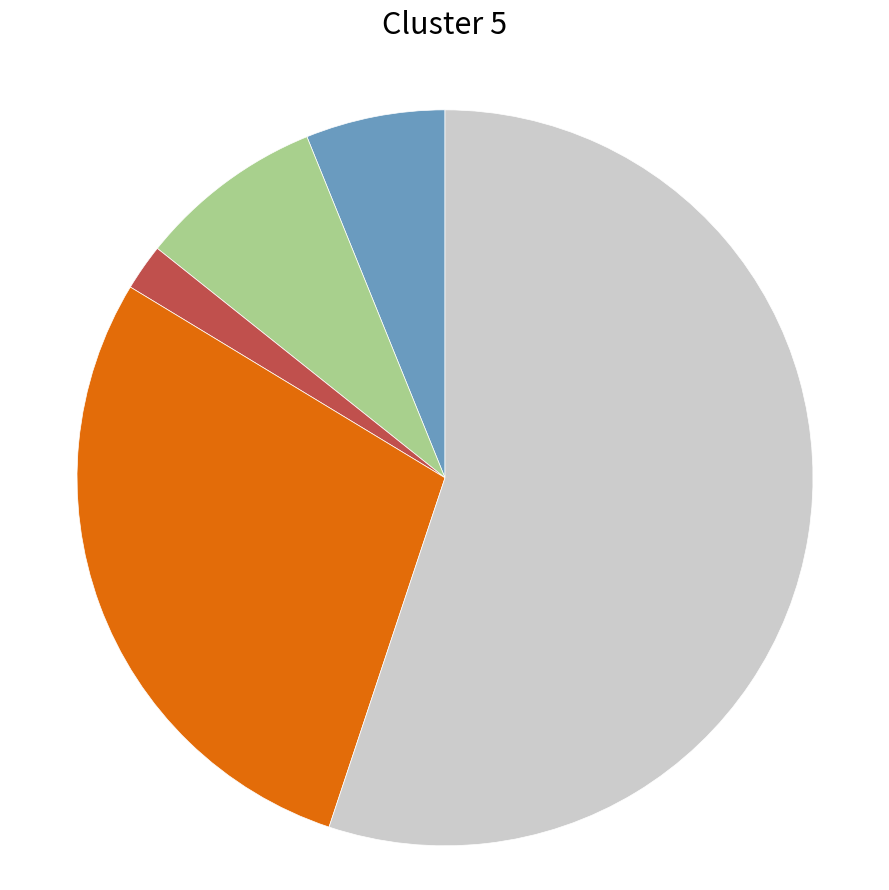

Is there any slice that represents more than half of the pie?

Yes